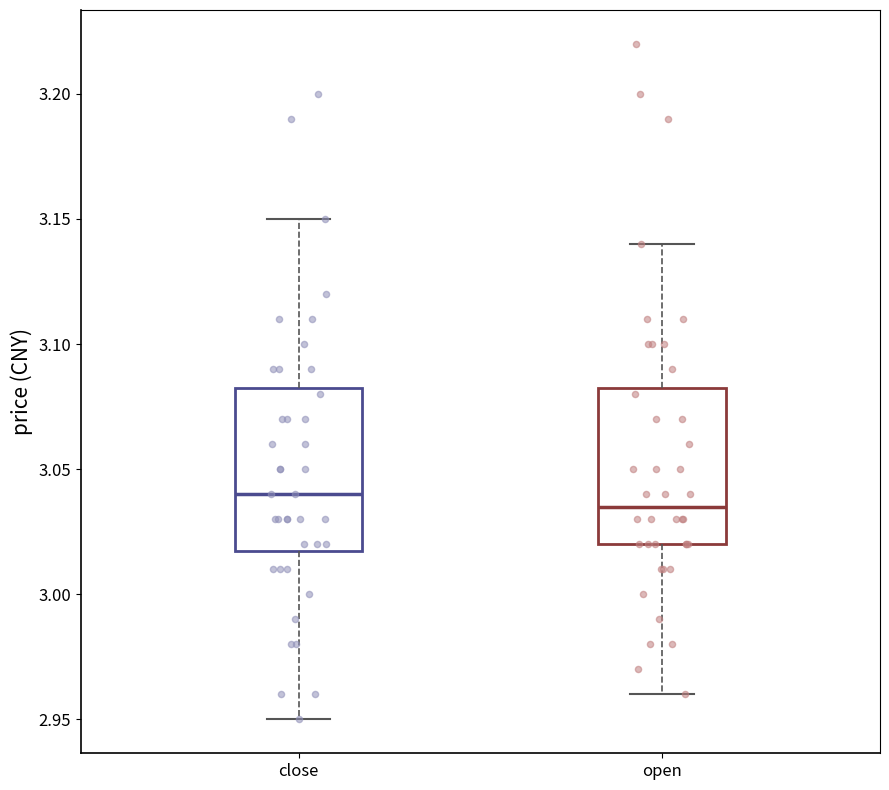

Reading left to right, transcribe this box plot: for each box, give where its median line is, the range the box spans, and where its two whiskers end, as read against the y-axis. The values are not printed on the chart, so give them approximately, as read against the axis.

close: median 3.040, box 3.020 to 3.085, whiskers 2.950 to 3.150
open: median 3.035, box 3.020 to 3.085, whiskers 2.960 to 3.140